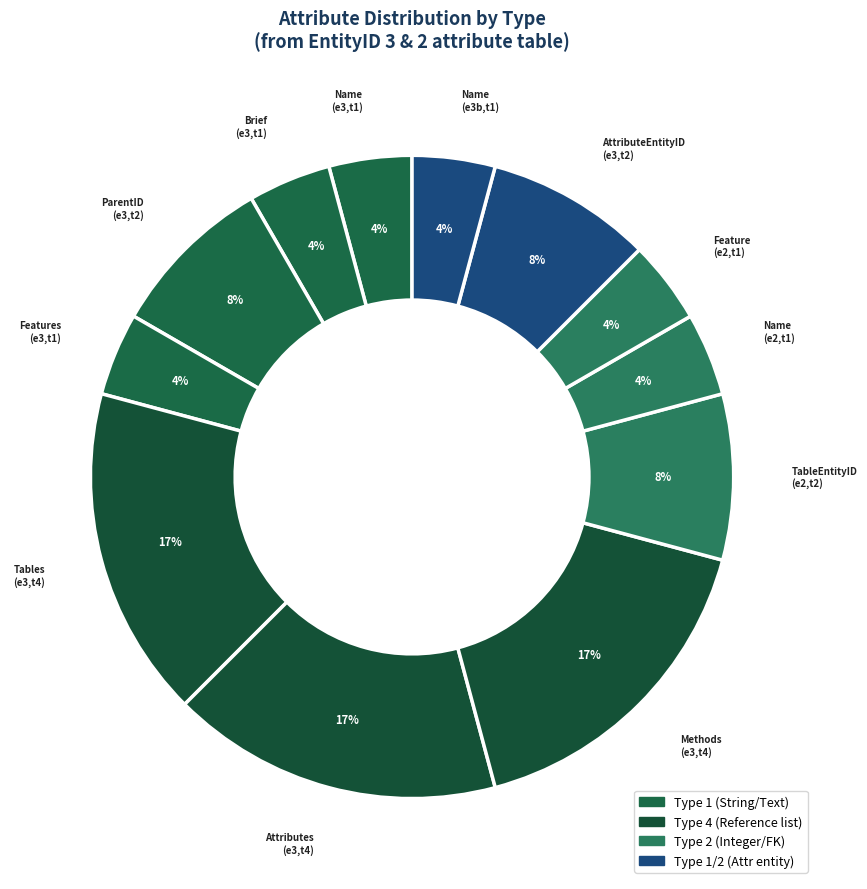

Count the number of slices in the pie.

12